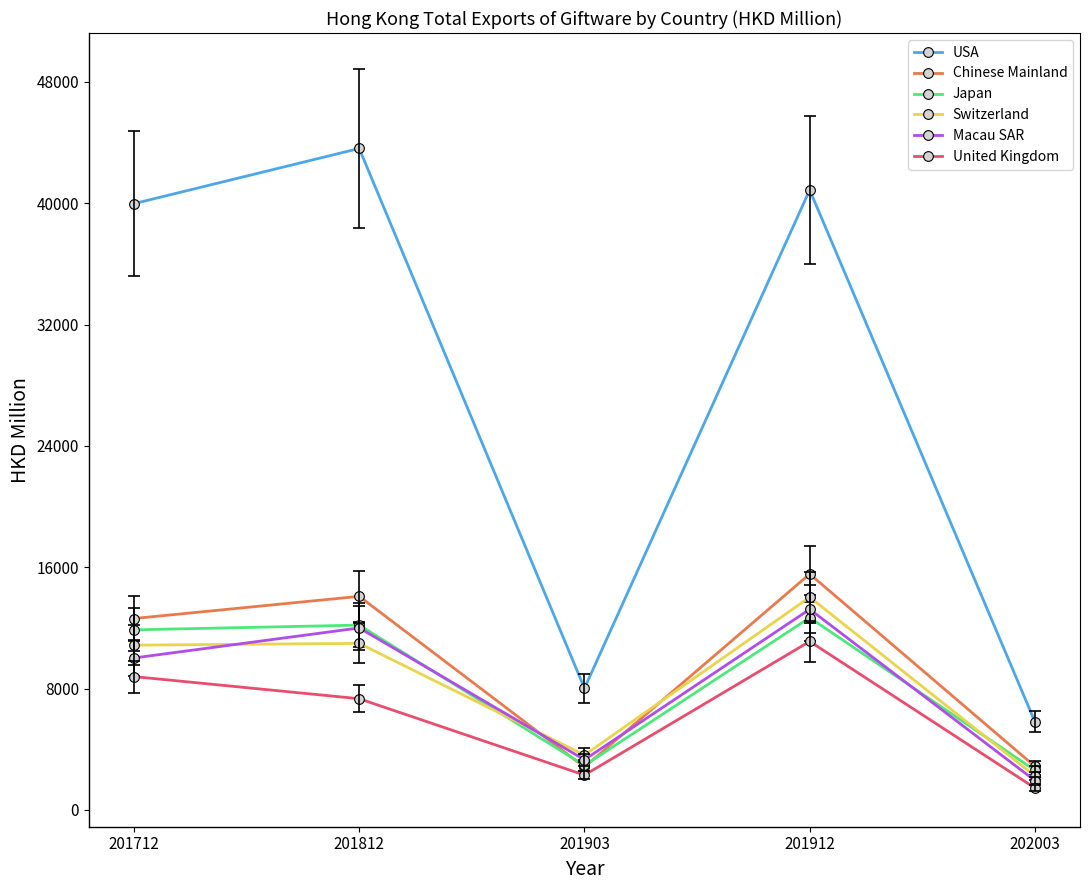

What is the greatest value displayed?

43607.0